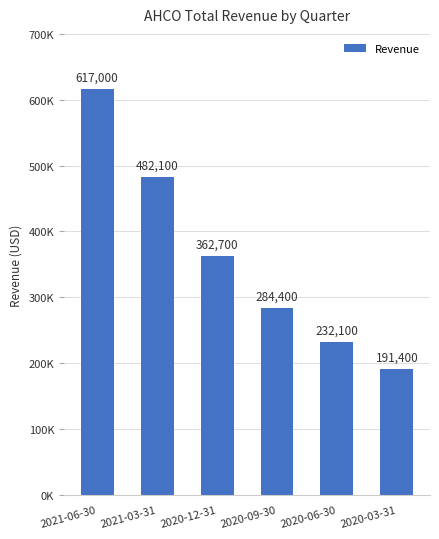

What is the difference between the second highest and second lowest values?

250000